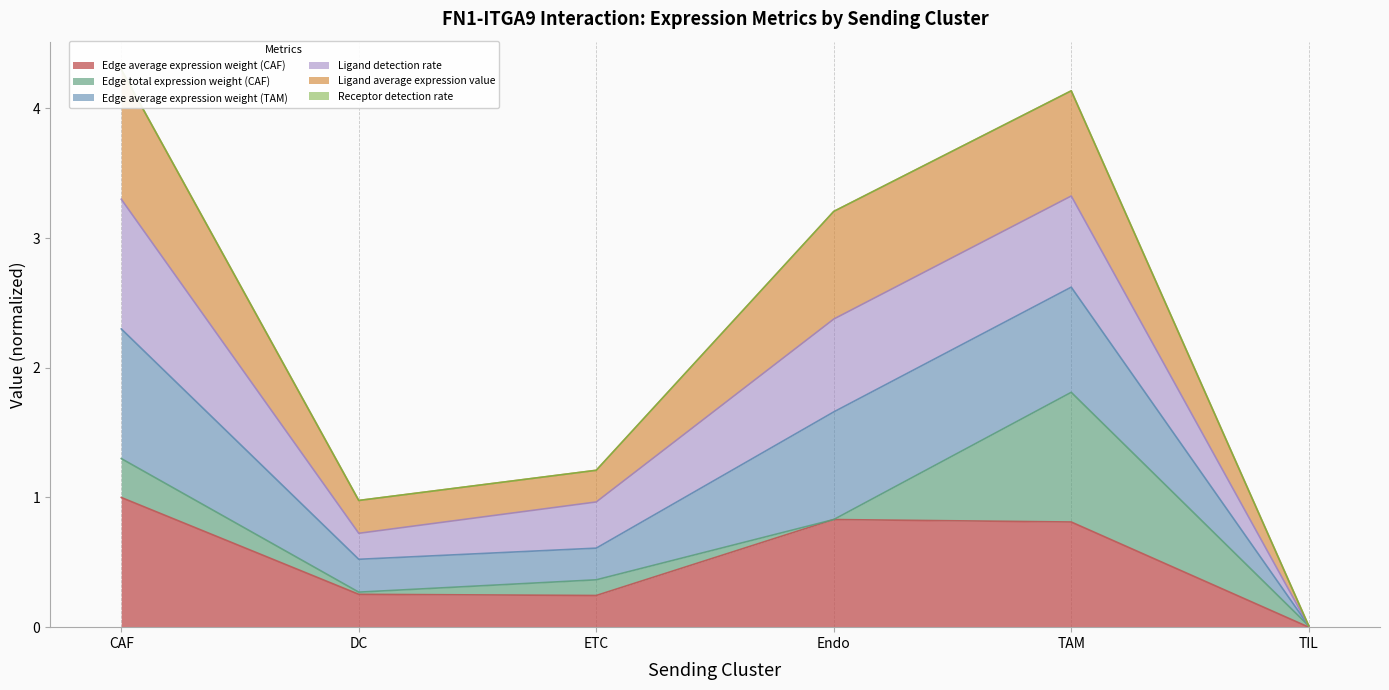

Read the Edge average expression weight (CAF) value at Endo.

0.8